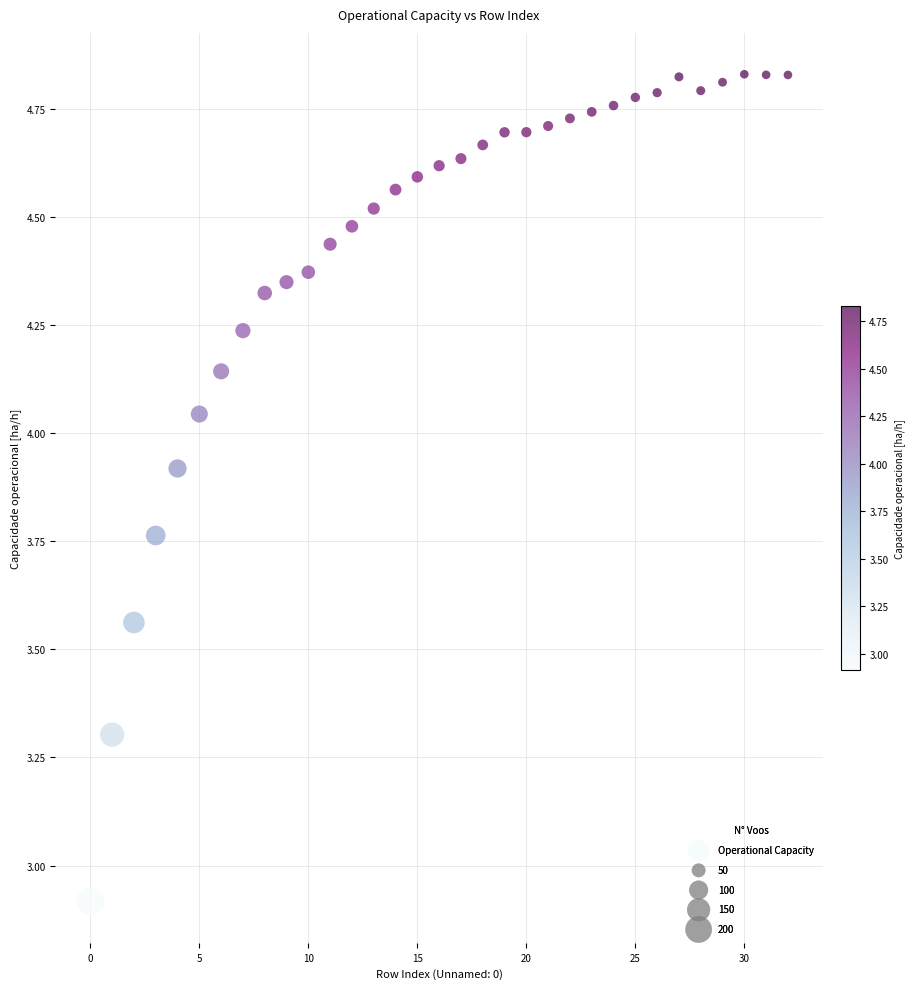

What Y value in the scatter plot is closest to 3?

2.9